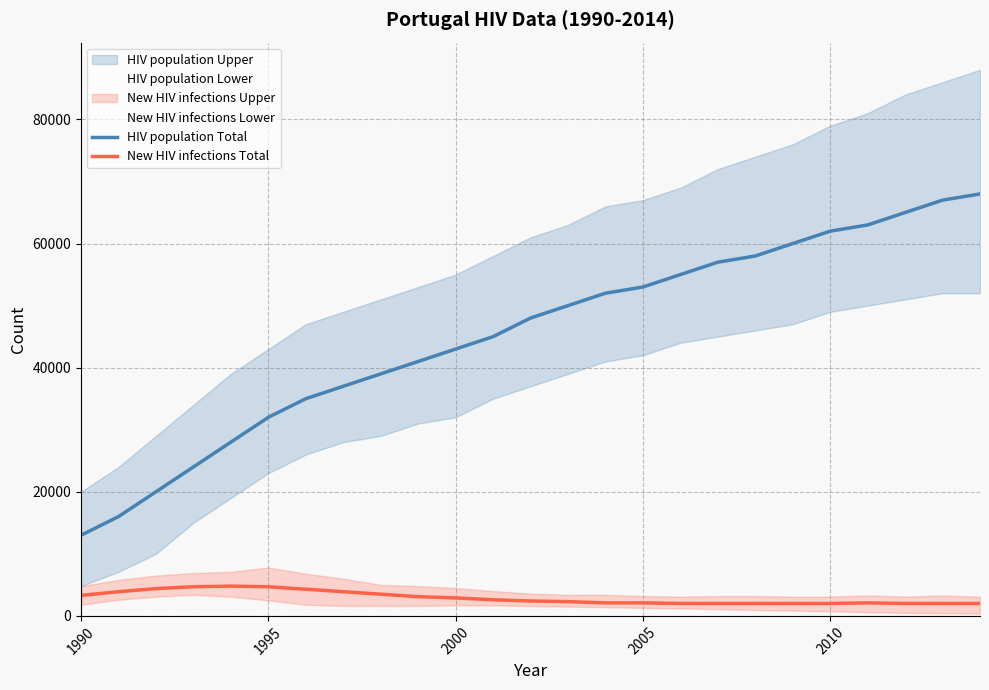

What is the average value of the New HIV infections Total series?

2924